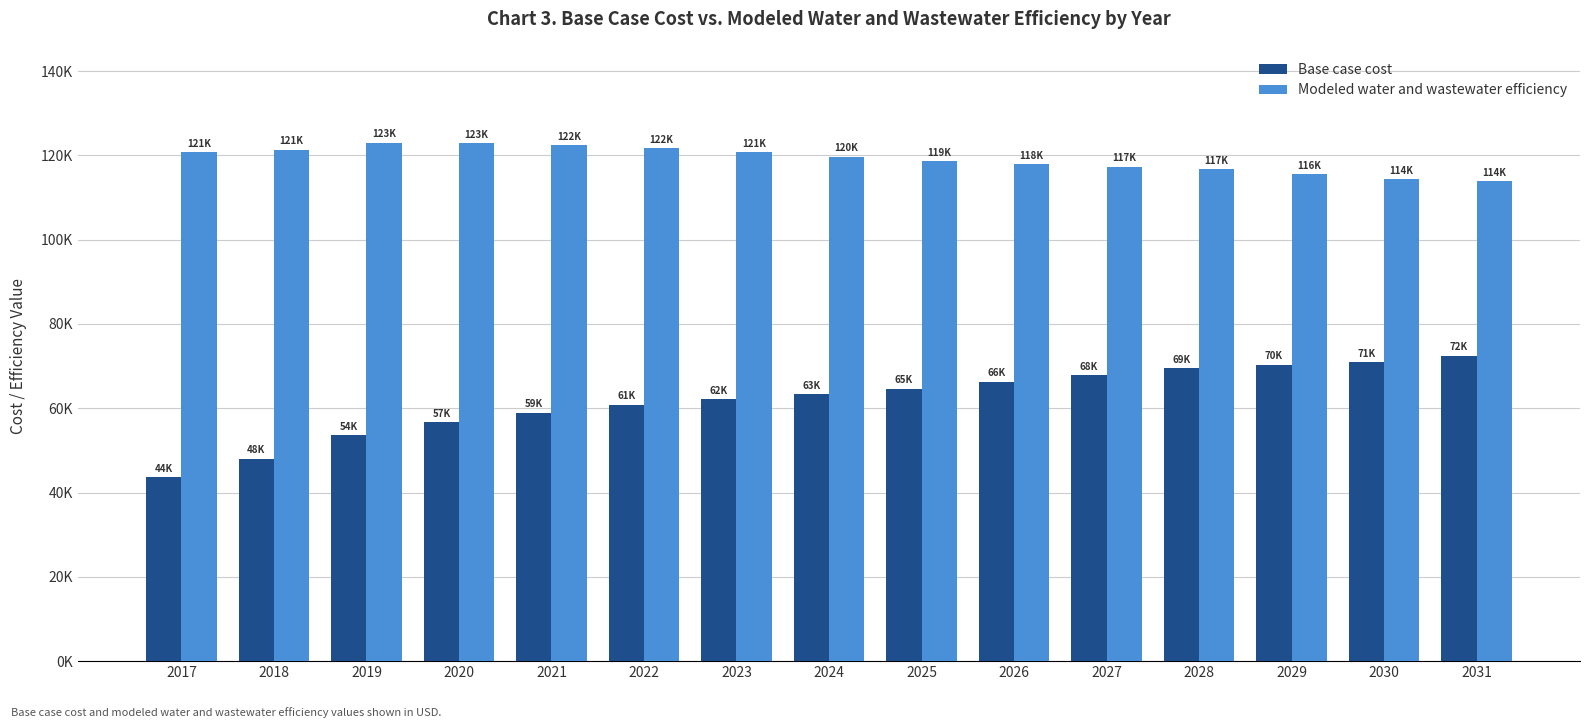

List the series in order of their peak value, highest first.

Modeled water and wastewater efficiency, Base case cost